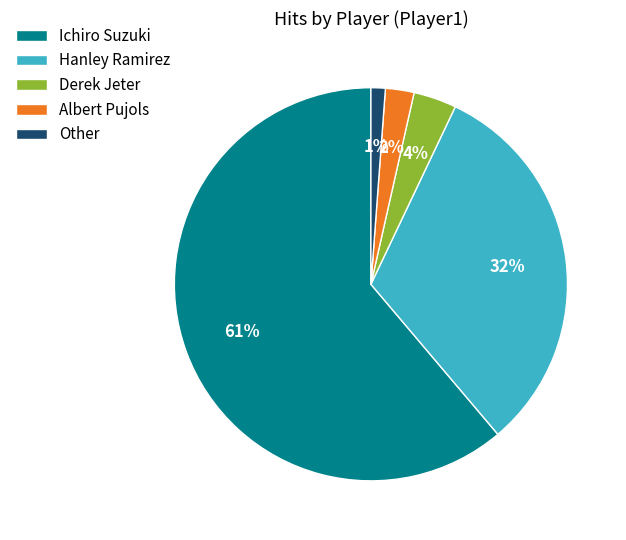

What is the ratio of the value at Derek Jeter to the value at Hanley Ramirez?

0.1